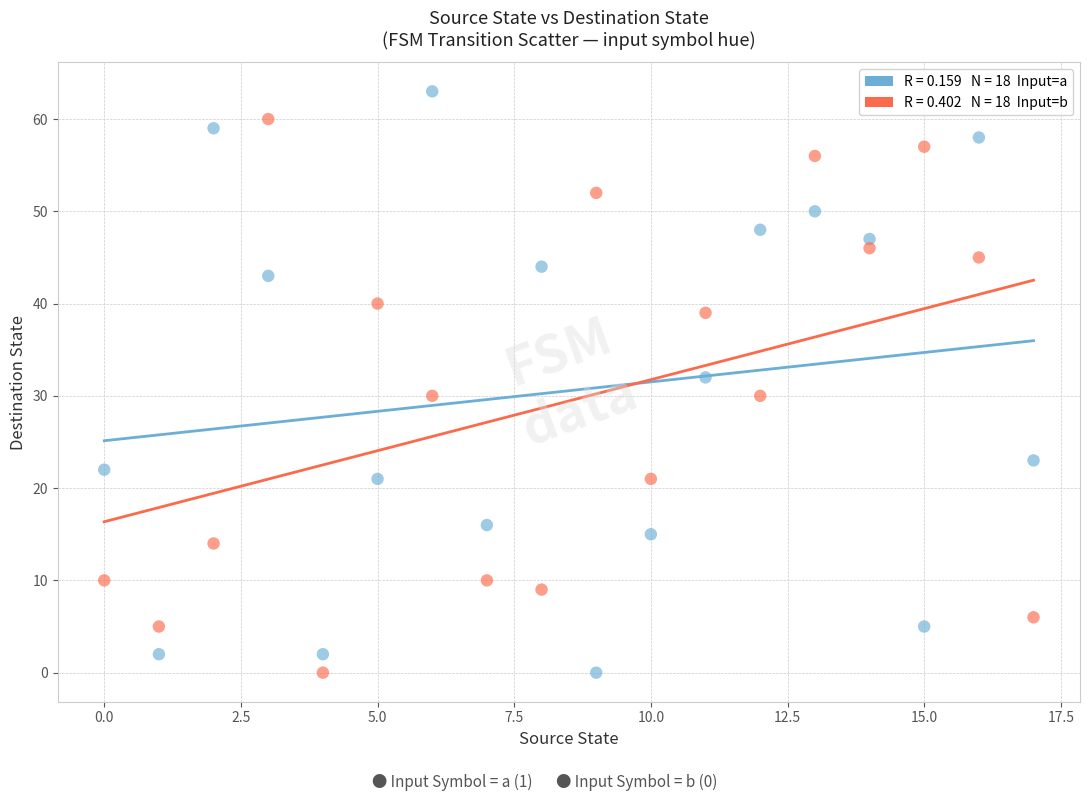

Across all data points, what is the range of Y values (max minus min)?

63